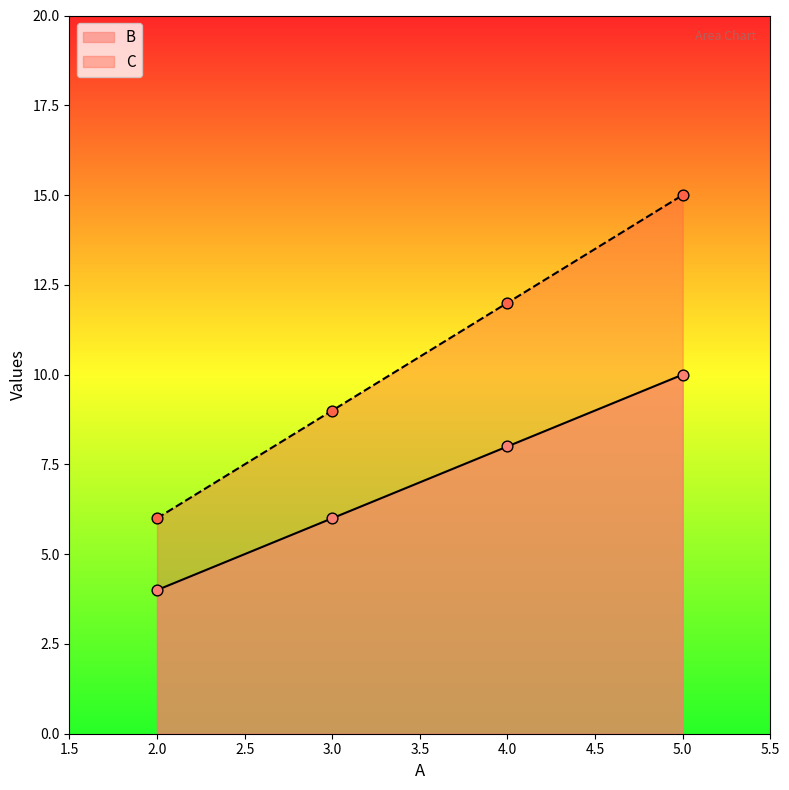

Is the value of B at 2.0 greater than the value of C at 5.0?

No